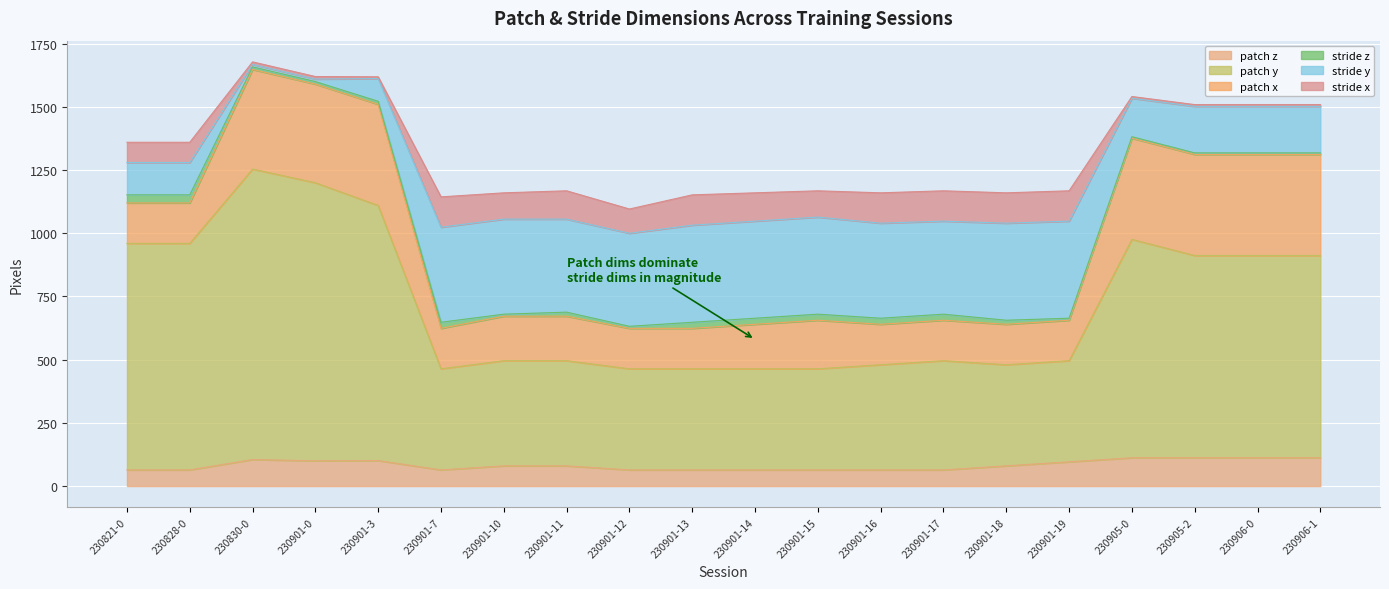

Is the value of stride z at 230901-16 greater than the value of patch y at 230901-7?

No